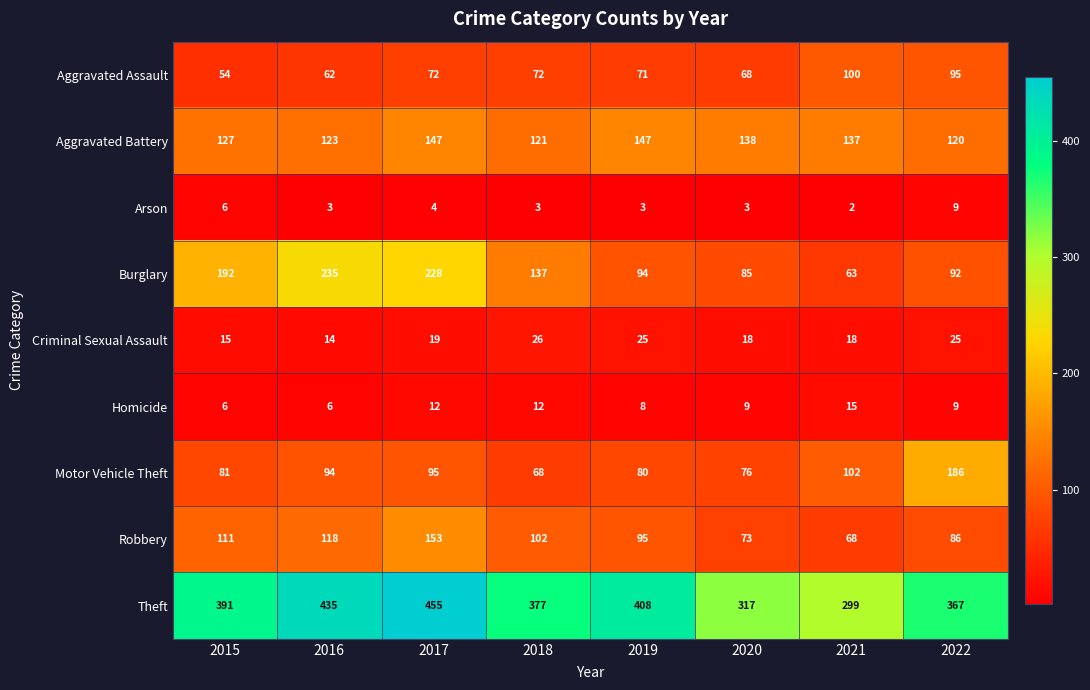

Which series has the largest total across all categories?

Theft